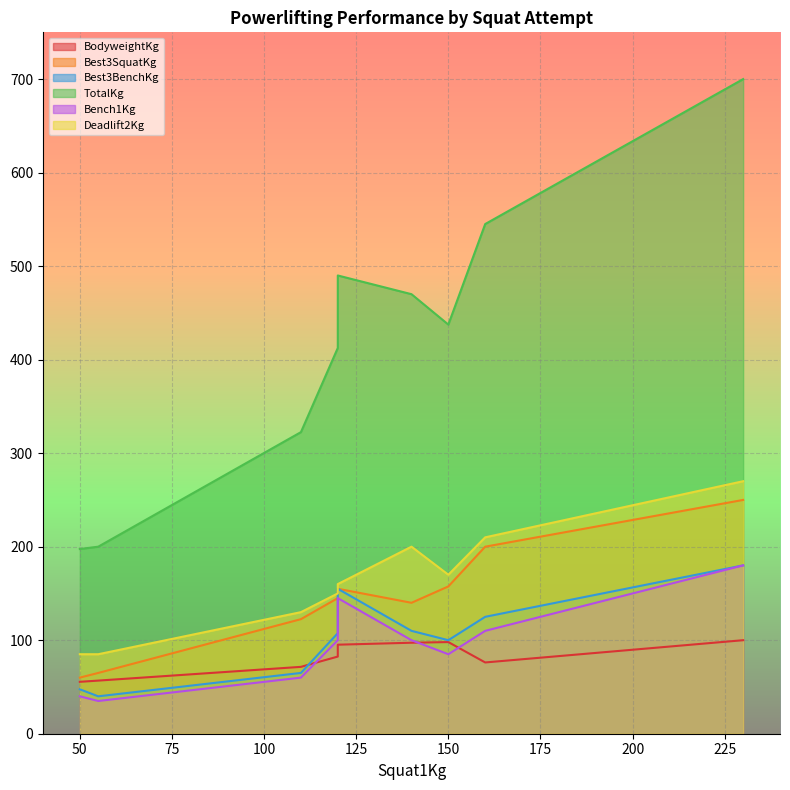

Is it true that Best3SquatKg equals 155.0 at 6?

True